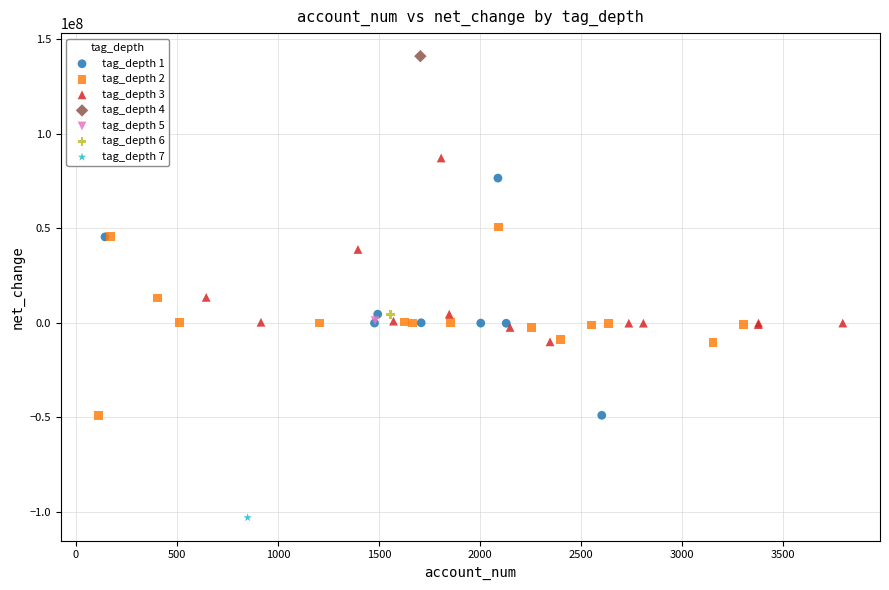

What are all the series names shown in the legend?

tag_depth 1, tag_depth 2, tag_depth 3, tag_depth 4, tag_depth 5, tag_depth 6, tag_depth 7